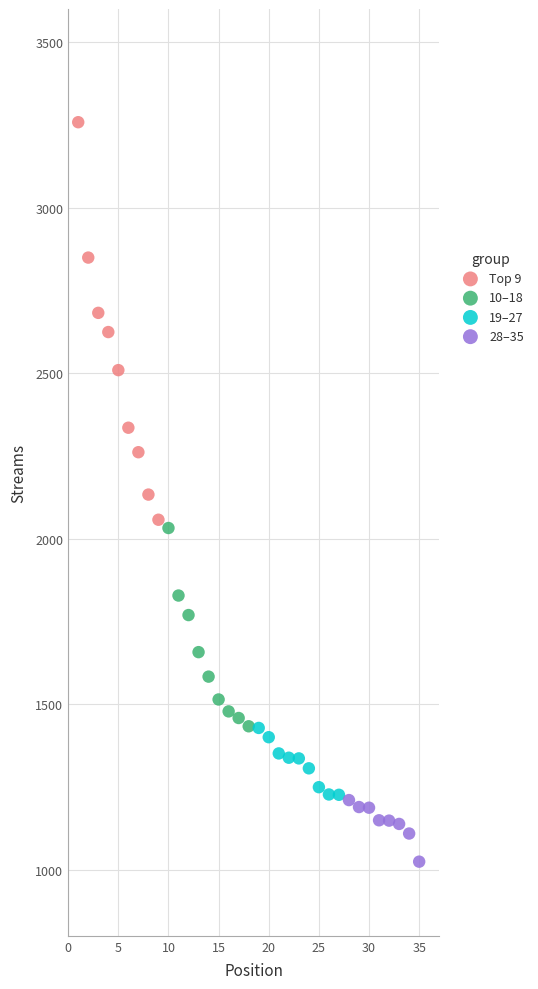

Which series contains the lowest Y value?

28–35